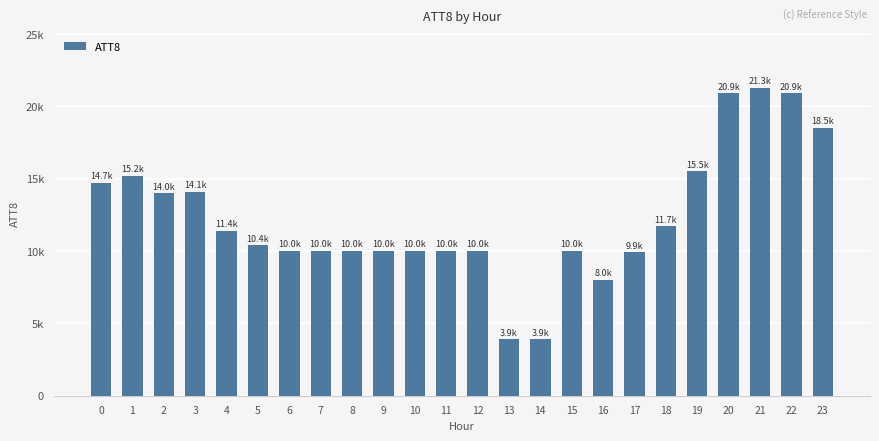

Does the chart contain any negative values?

No